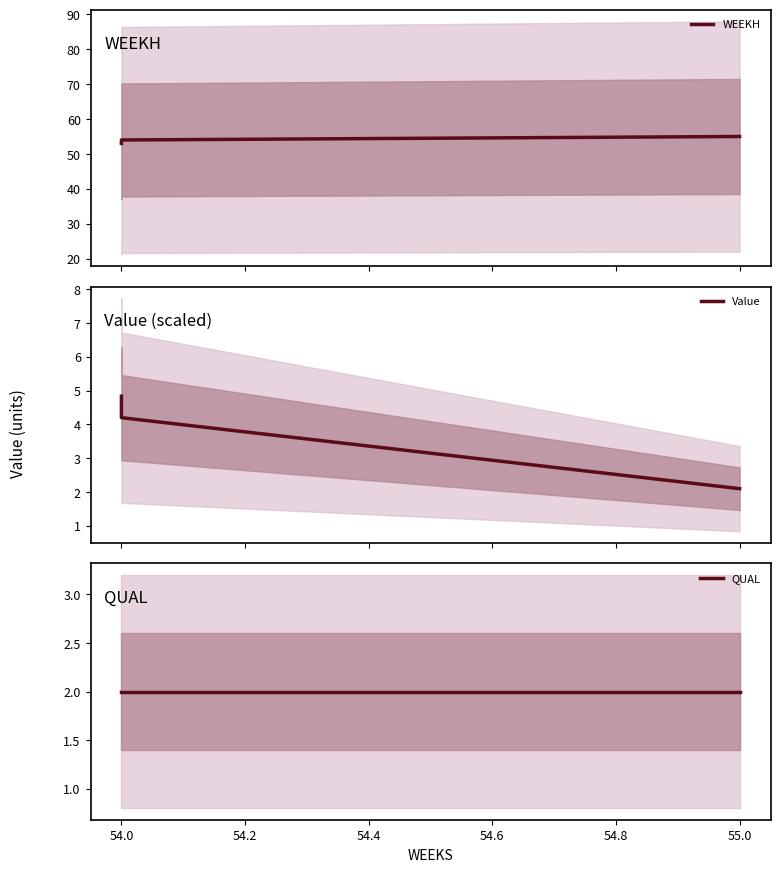

Rank the series by their maximum value, from lowest to highest.

QUAL, Value, WEEKH